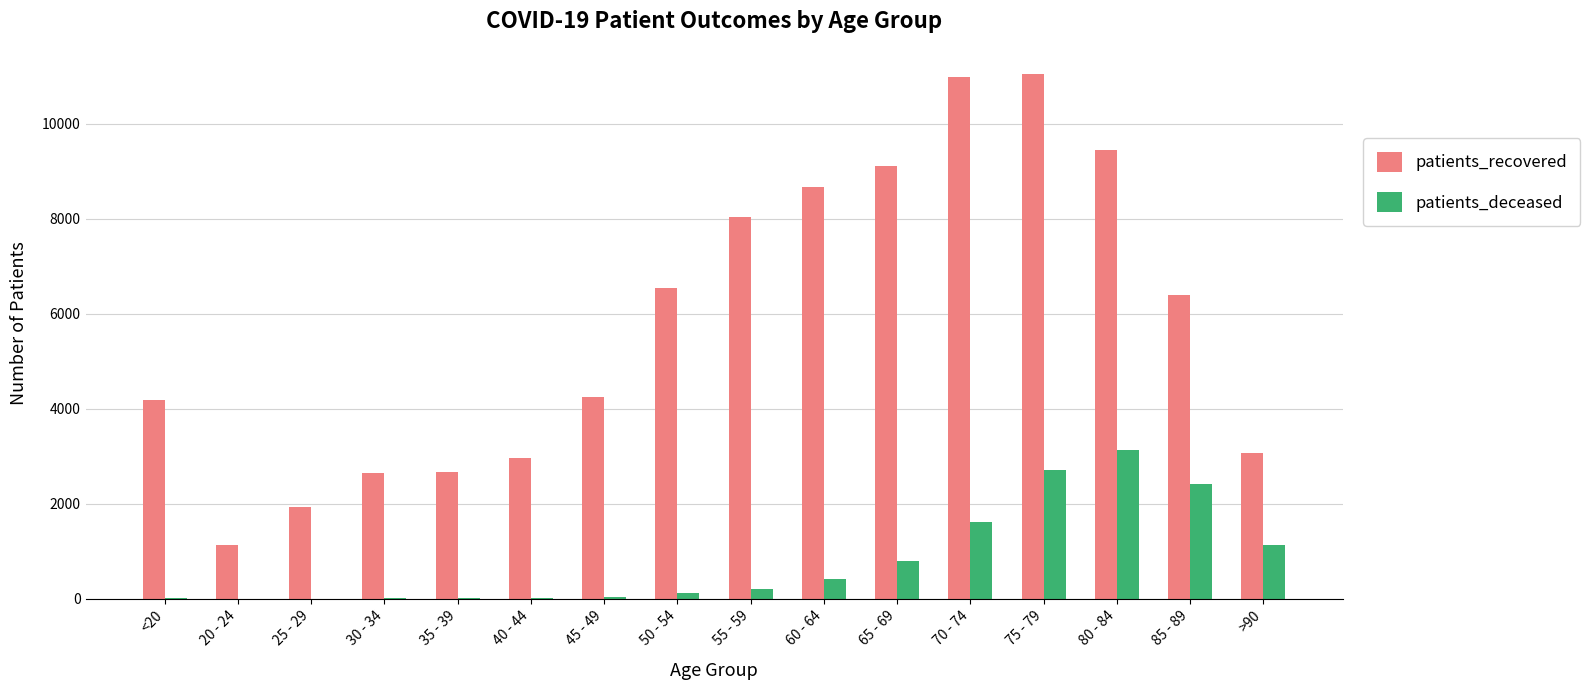

The value of patients_deceased at 65 - 69 is 1367. True or false?

False